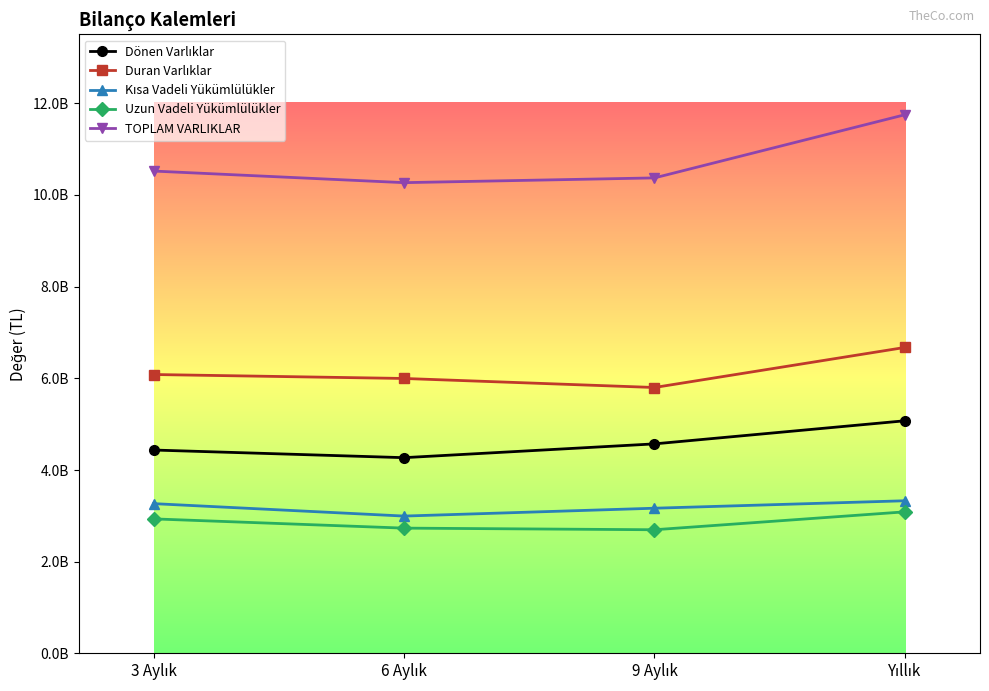

The TOPLAM VARLIKLAR series shows 10265877000 at 6 Aylık. True or false?

True